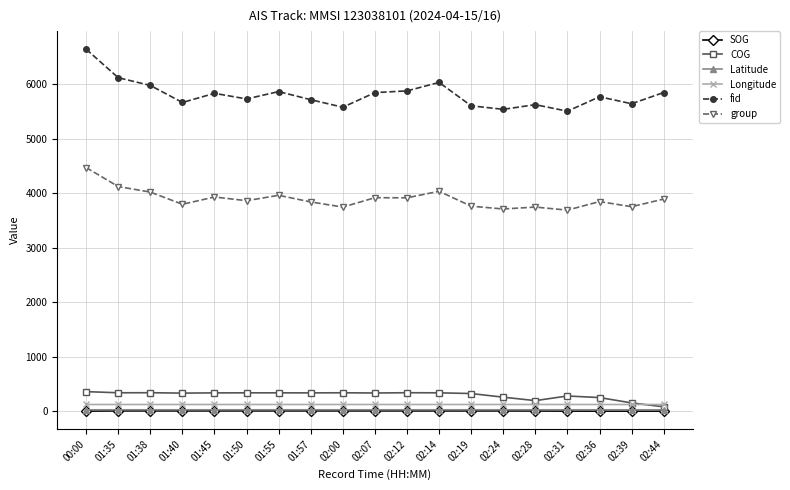

Which series has the widest spread of values?

fid